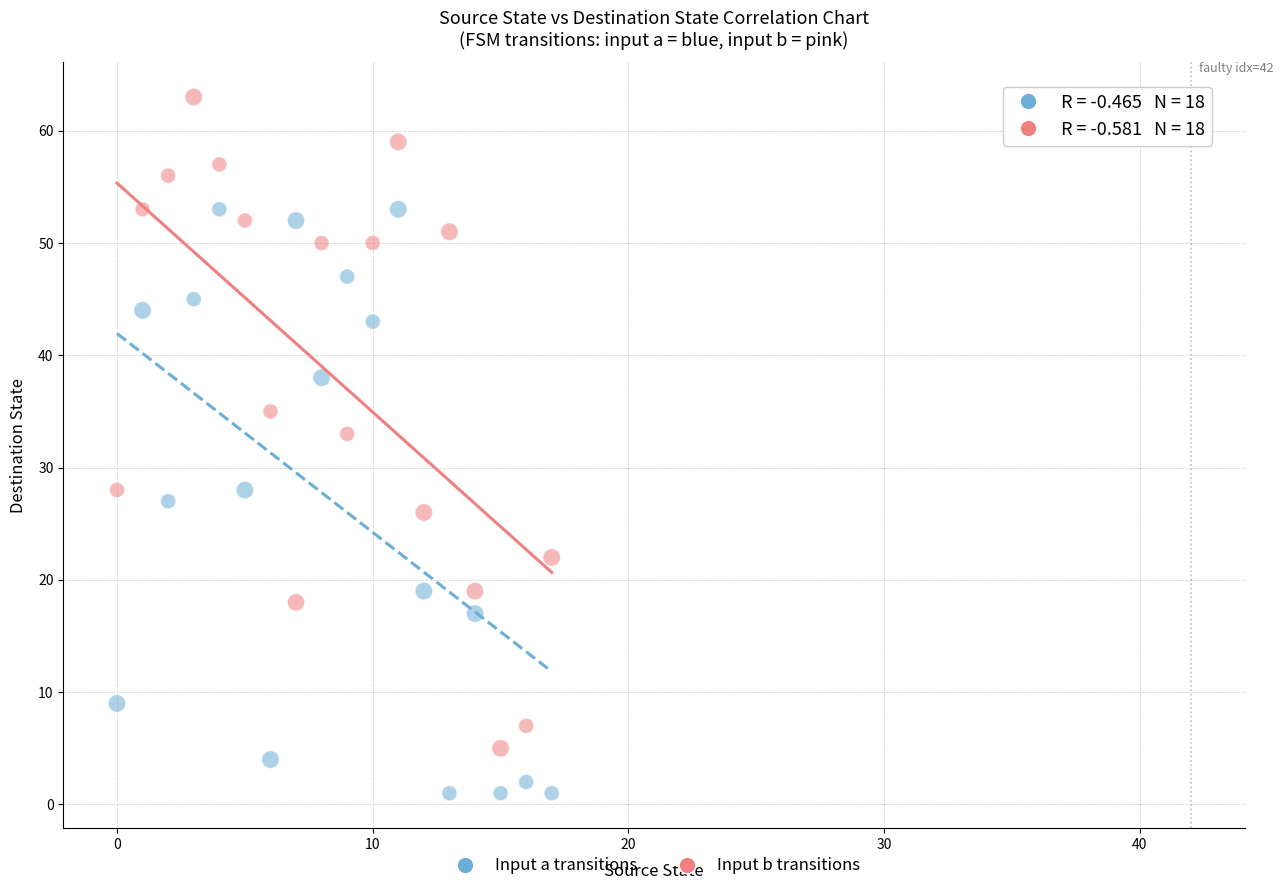

Which series reaches the minimum Y coordinate?

Input a transitions